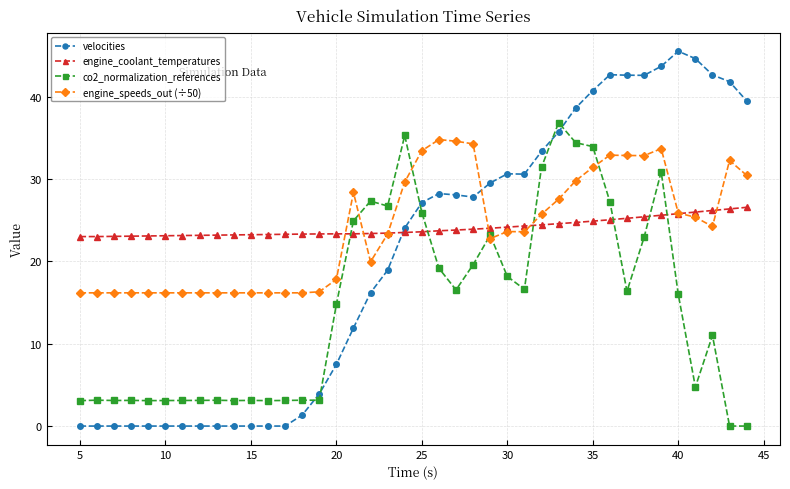

Which series has the largest range (max minus min)?

velocities